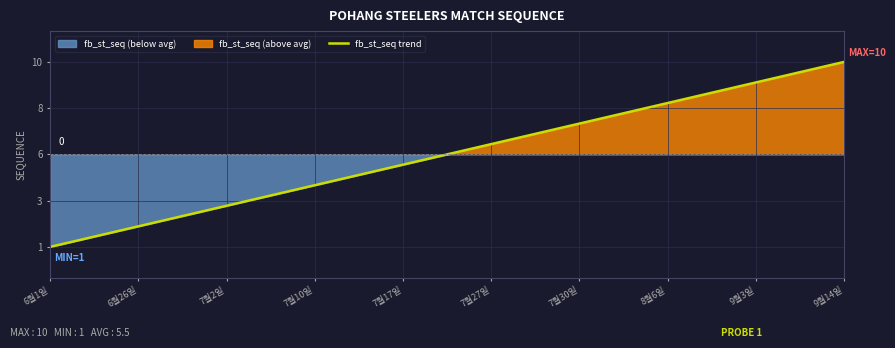

Reading right to left, transcribe all the data shown in this chart.

9월14일=10	9월3일=9	8월6일=8	7월30일=7	7월27일=6	7월17일=5	7월10일=4	7월2일=3	6월26일=2	6월1일=1